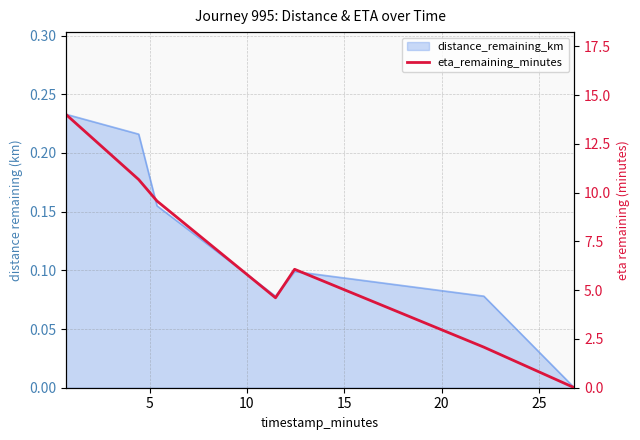

Does the chart have visible grid lines?

Yes